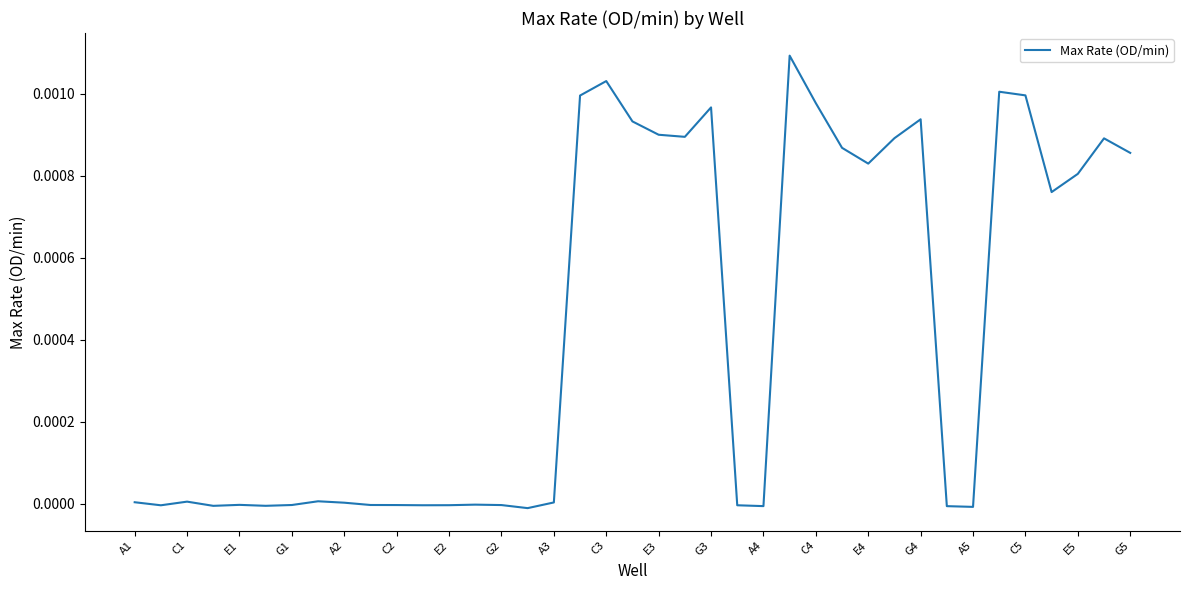

Is this an area chart (filled region under the line)?

No